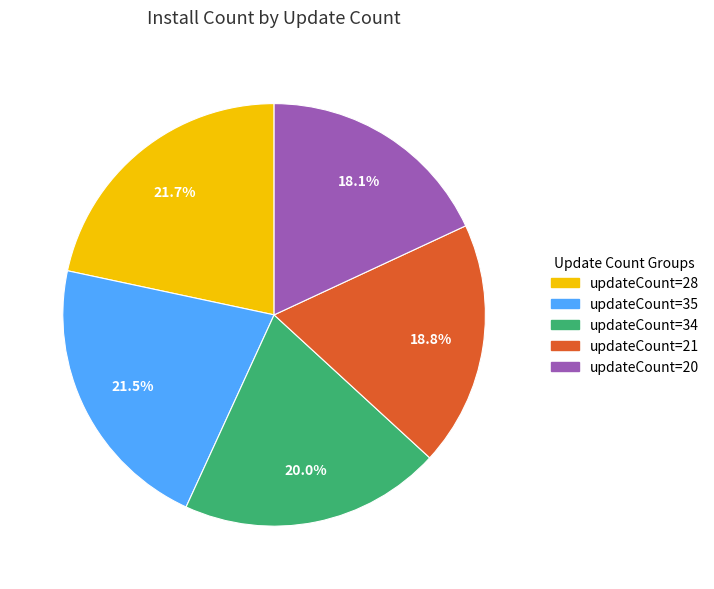

Is there a majority slice in this chart?

No